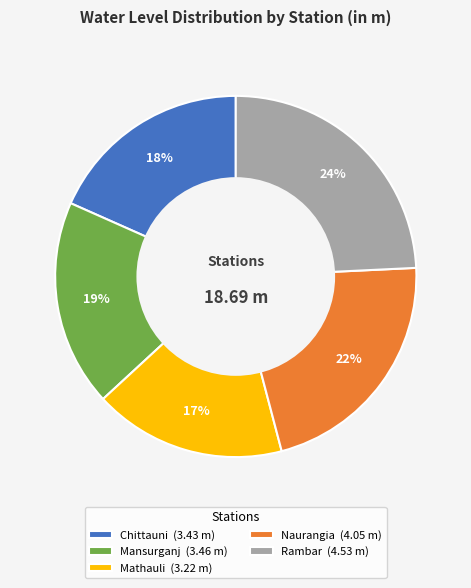

To the nearest percent, what is the average slice percentage?

20%